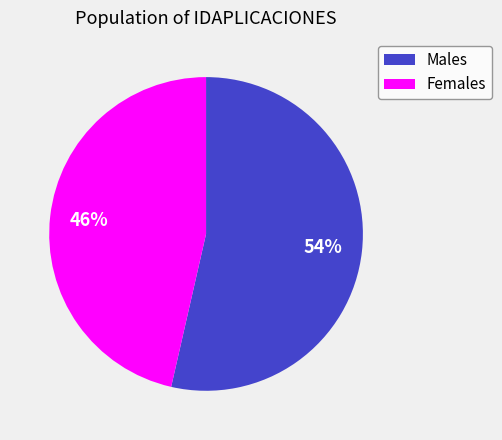

How many segments does this pie chart have?

2